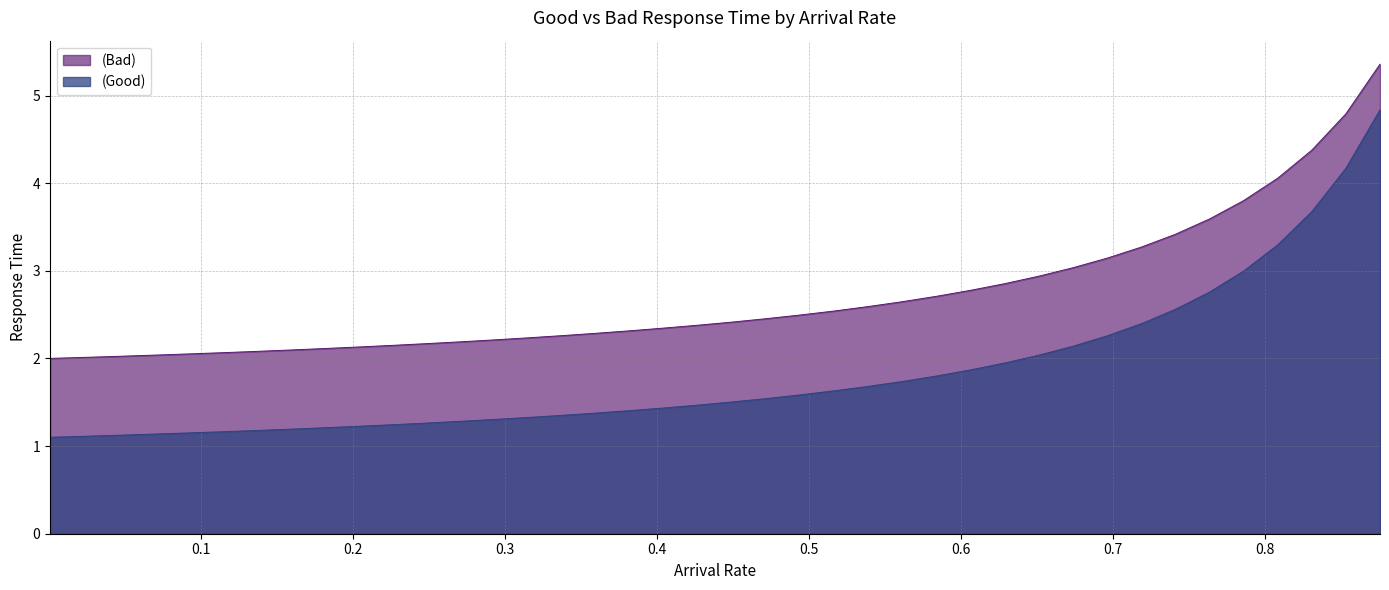

How many lines are shown in the chart?

2